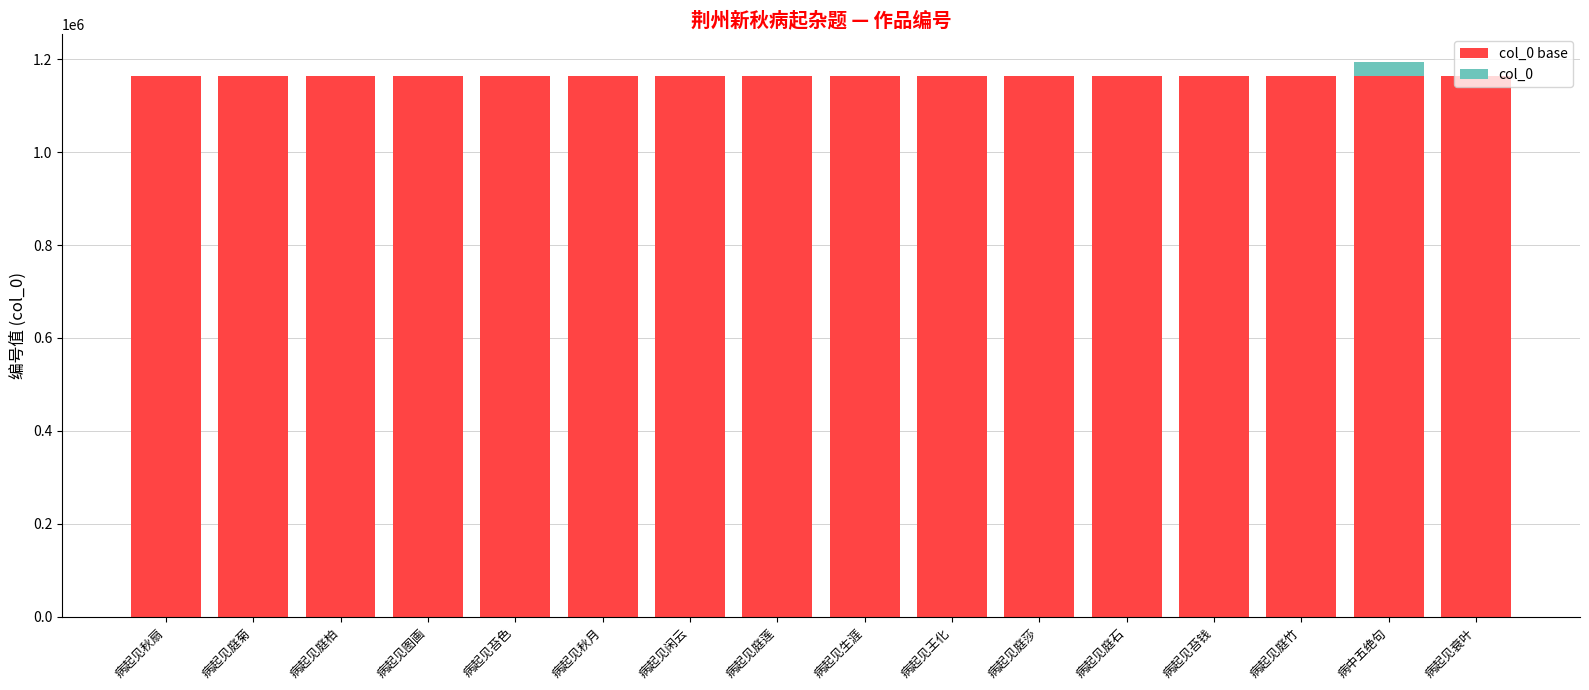

What is the total value across all series at 病中五绝句?

1193909